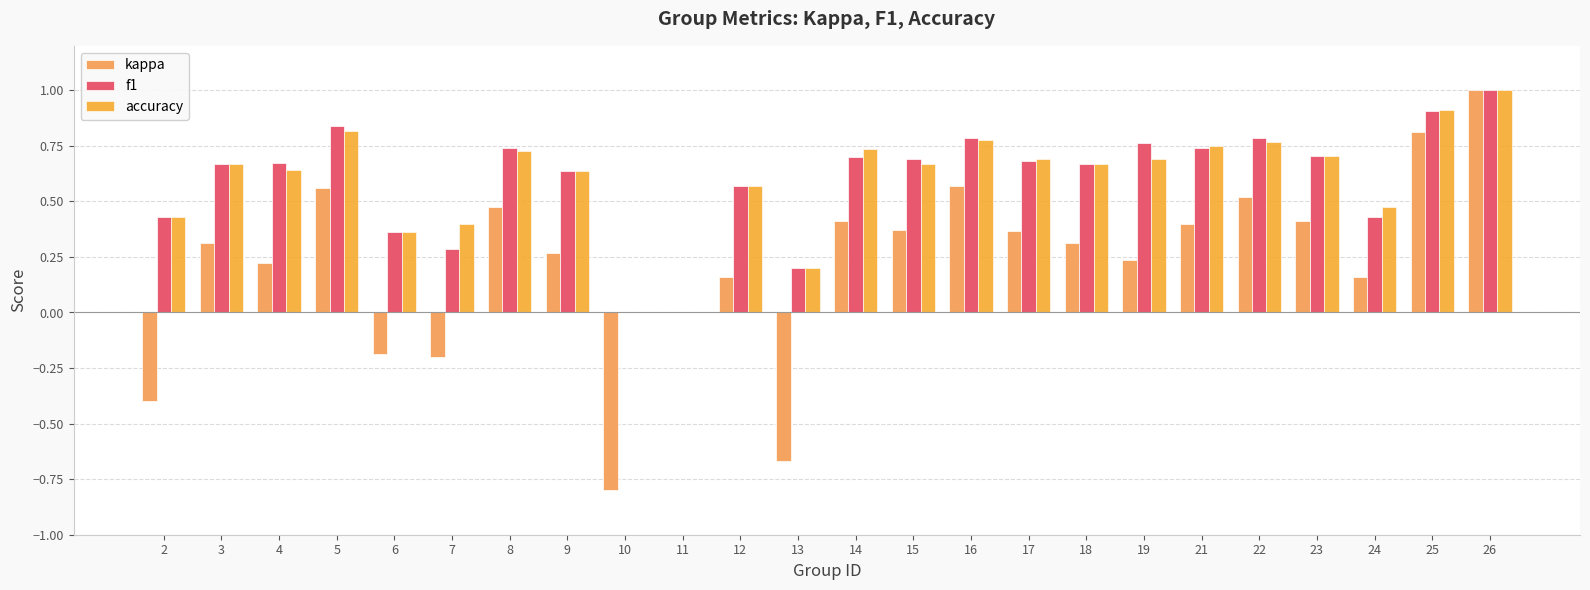

Where is kappa nearest to the value 0?

11